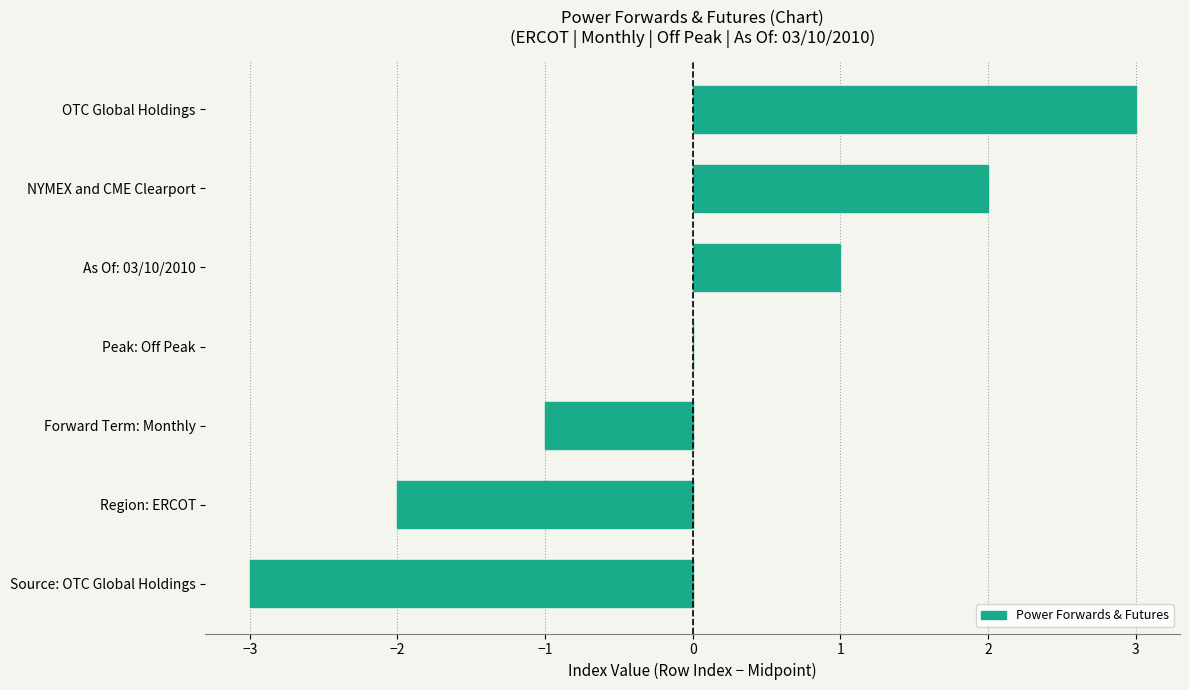

Are the bars horizontal?

Yes